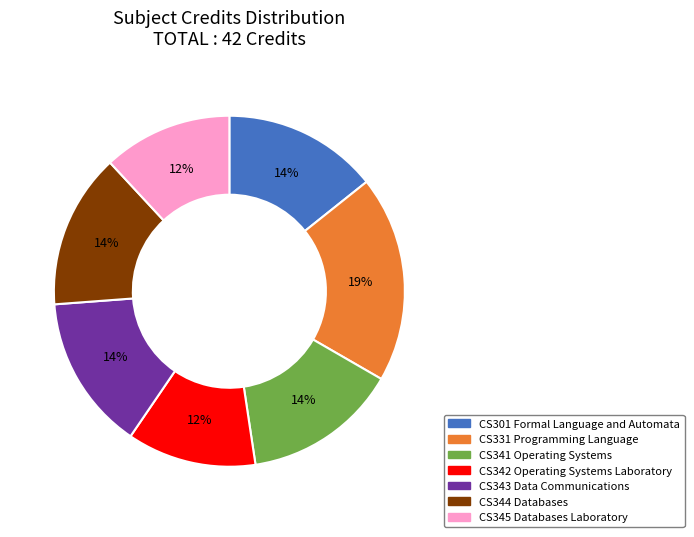

The CS331 Programming Language slice represents 6% of the pie. True or false?

False